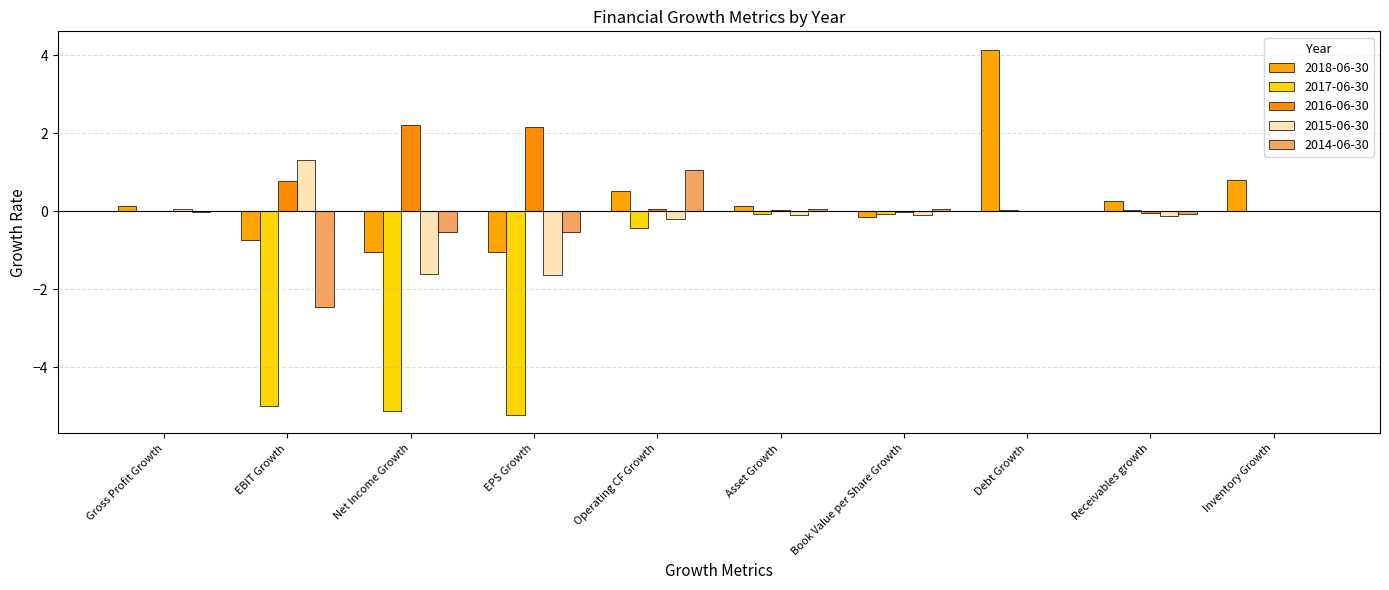

What is the minimum value for 2018-06-30?

-1.1